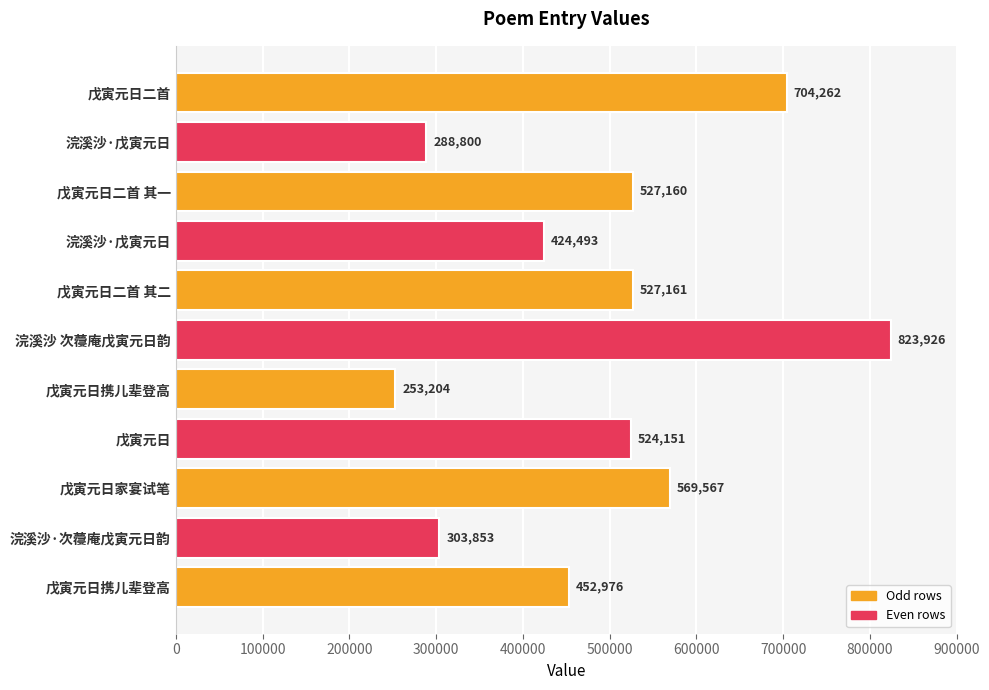

How many data points does each series have?

11